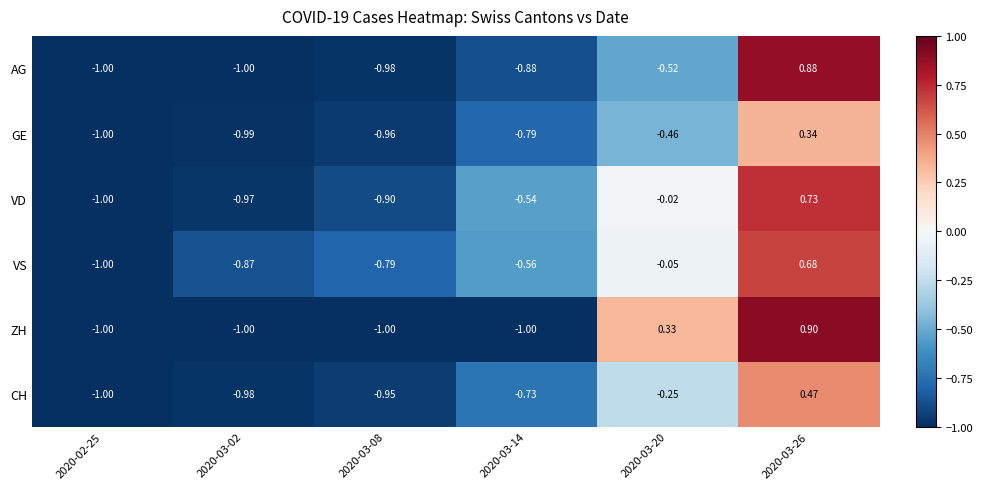

Which series has the largest total across all categories?

VS